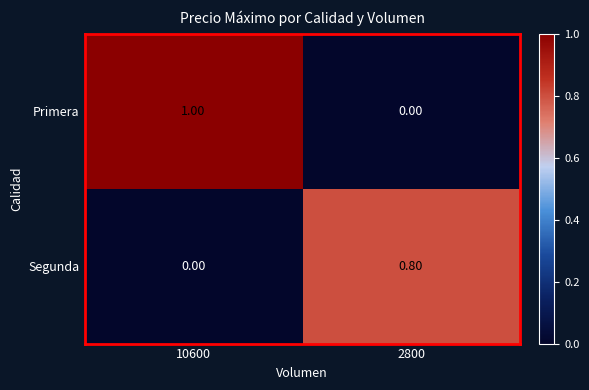

What is the sum of all Primera values?

1.0